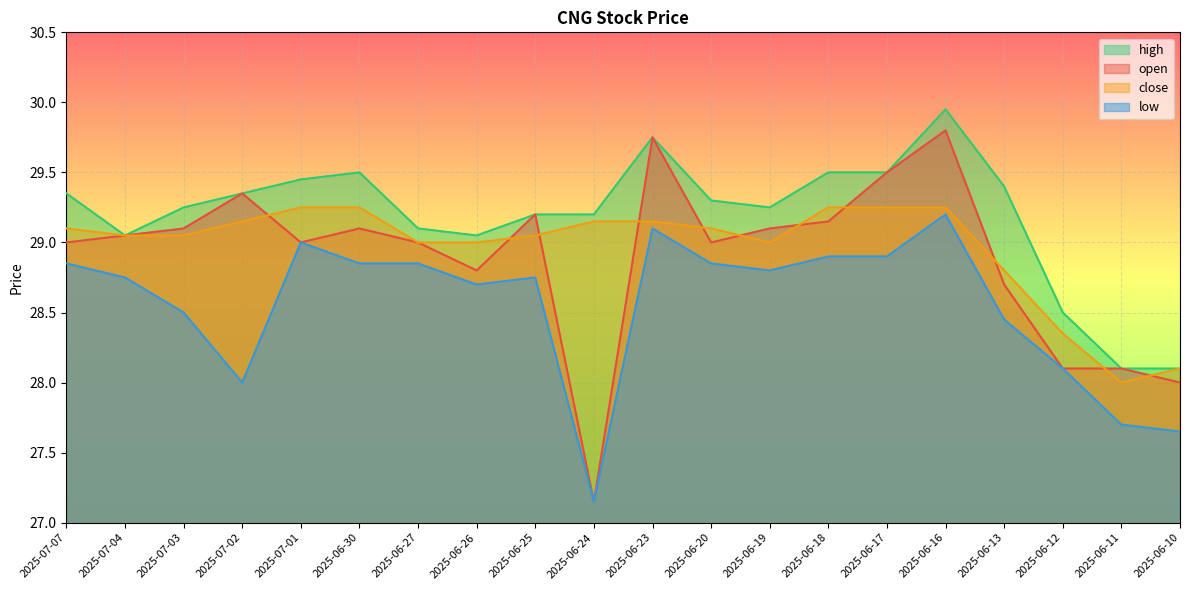

Is it true that high equals 42.7 at 2025-06-30?

False